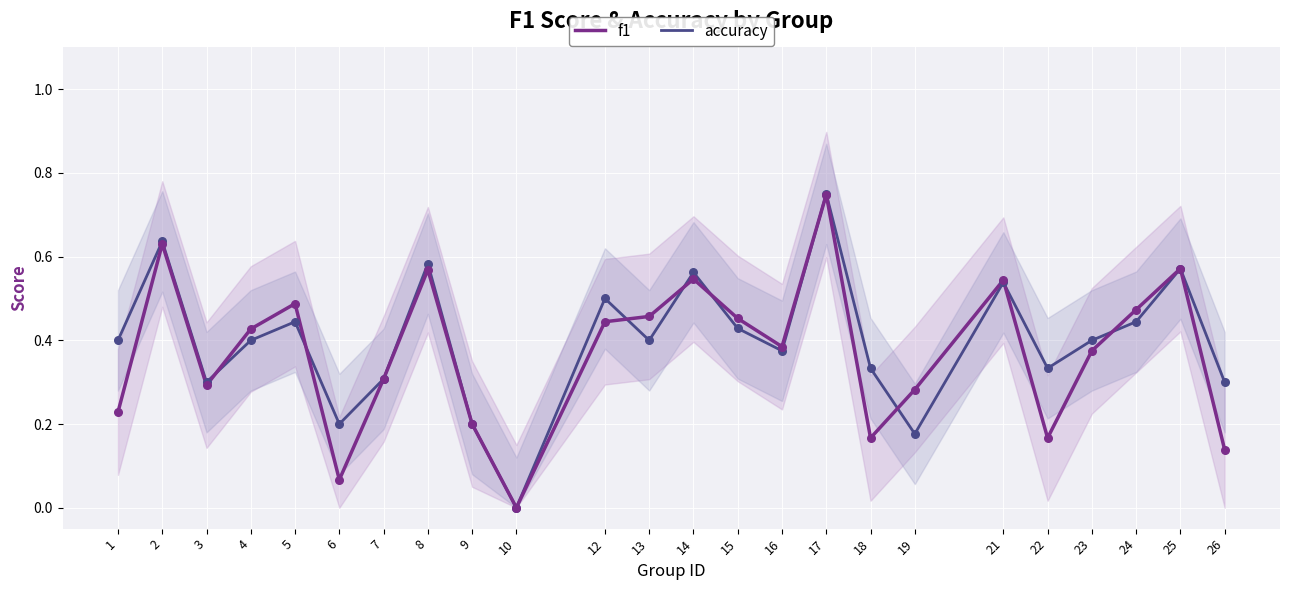

Which series reaches the maximum Y coordinate?

accuracy